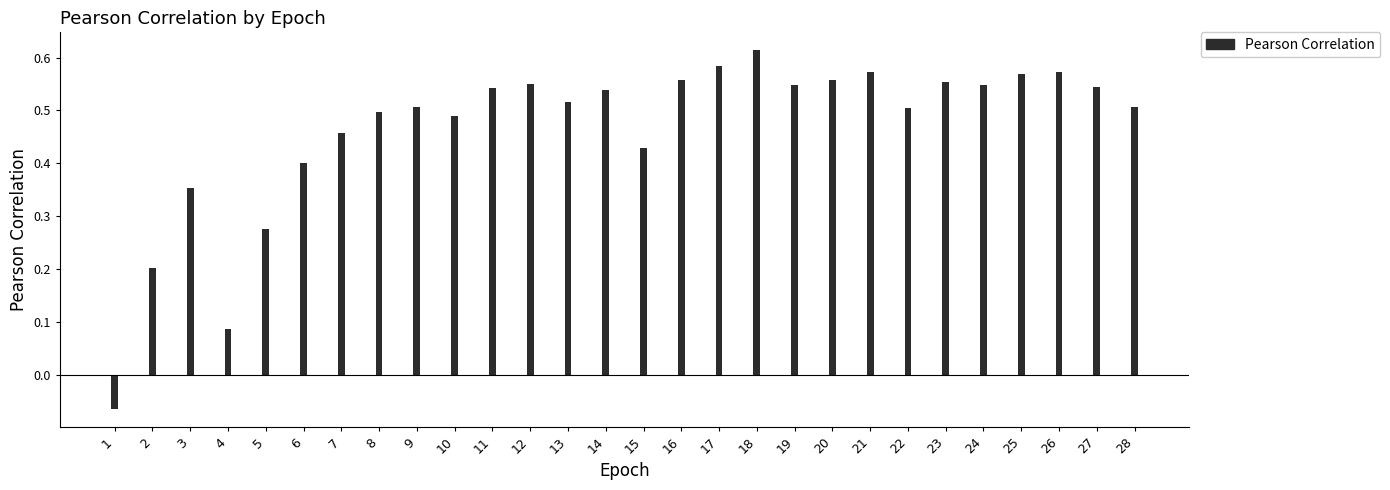

The chart shows a value of 0.3 at 12. True or false?

False